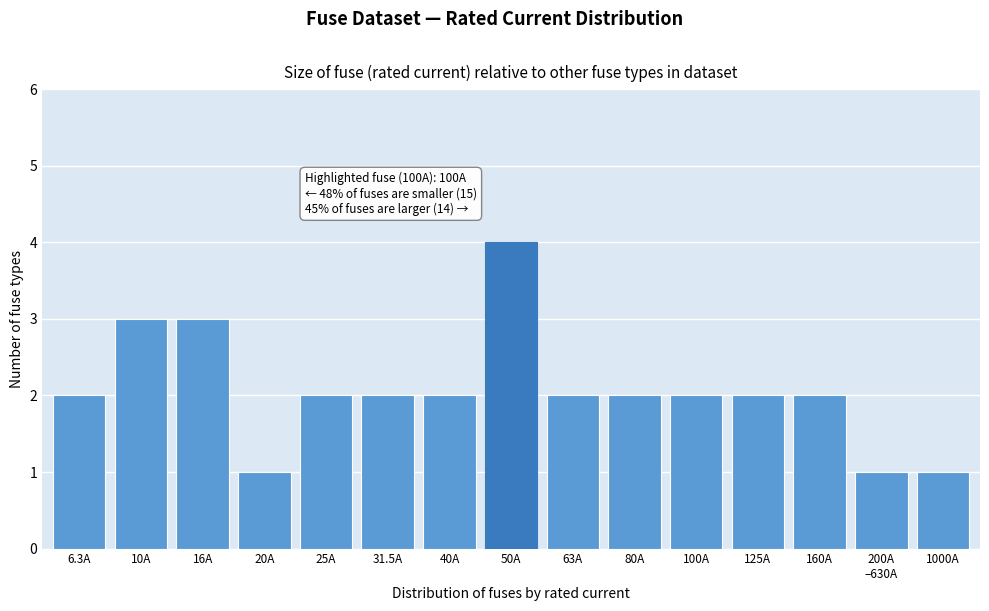

Reading left to right, what are all the values shown in this chart?

2	3	3	1	2	2	2	4	2	2	2	2	2	1	1